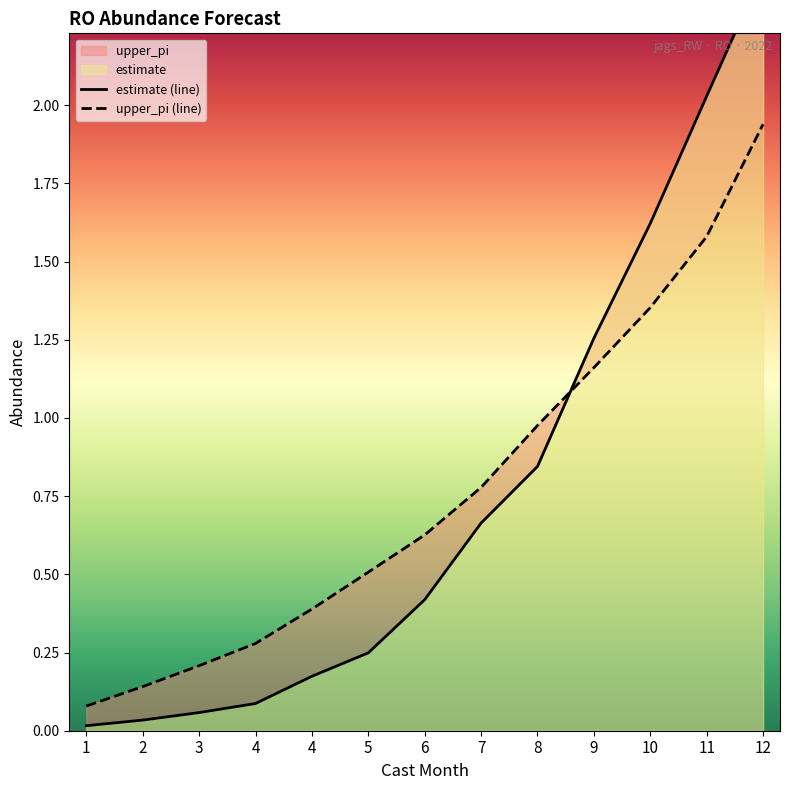

The upper_pi (line) series shows 1.2 at 9. True or false?

True